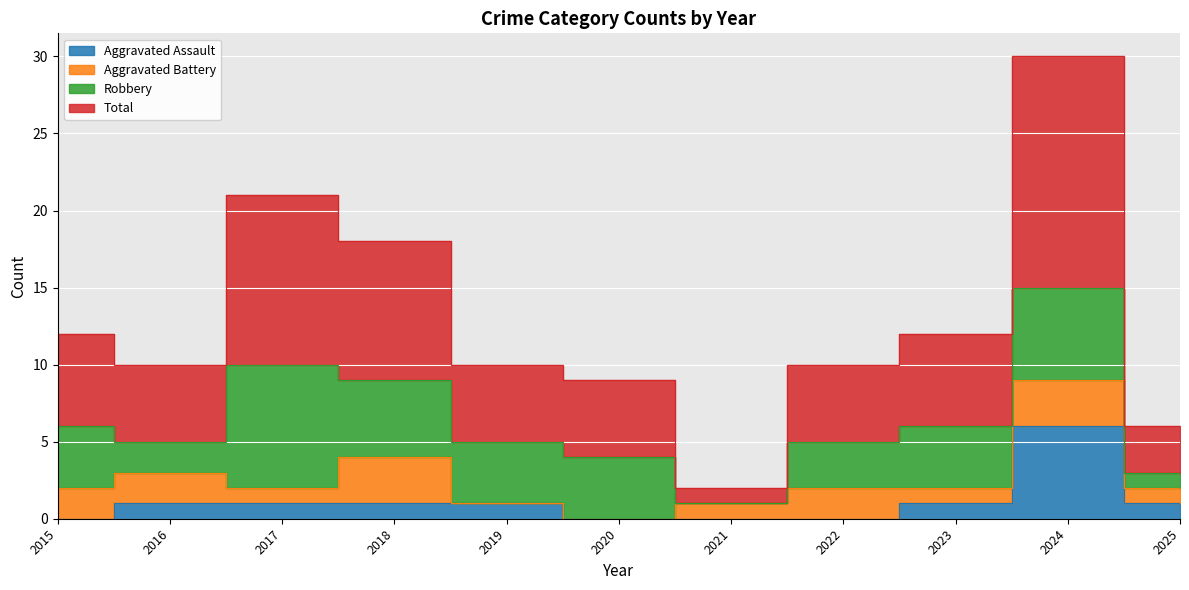

At which label does Total reach its peak?

2024